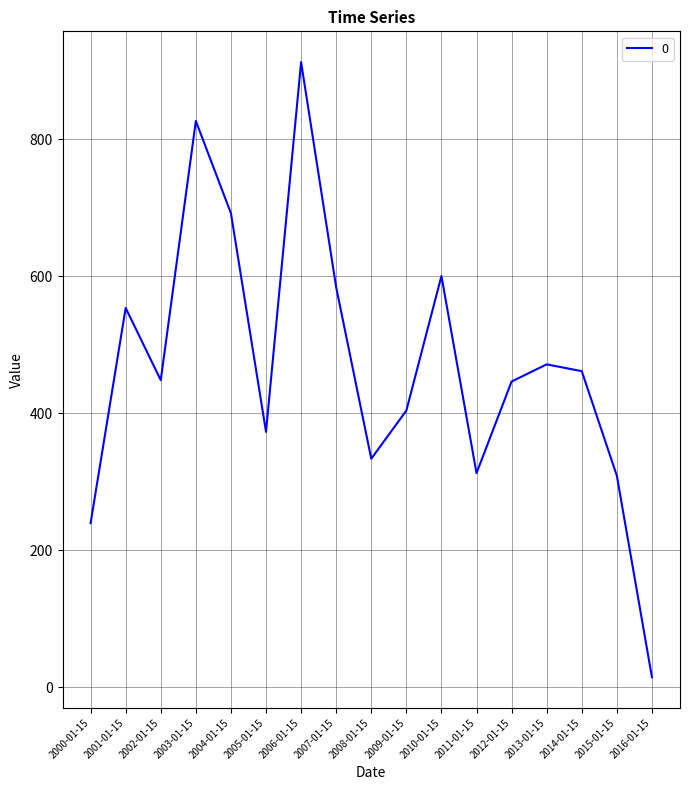

Is it true that the value at 2000-01-15 is 394.3?

False